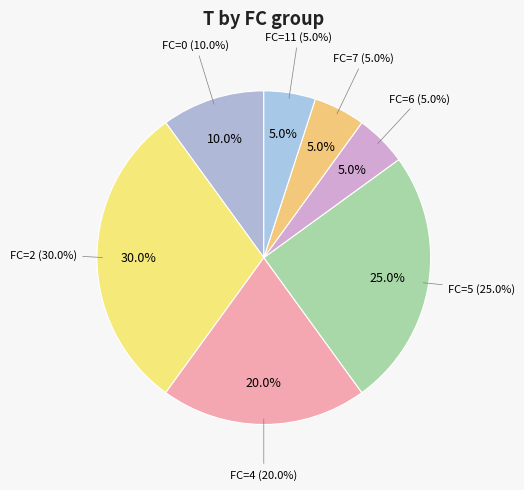

True or false: FC=5 accounts for 25% of the total.

True